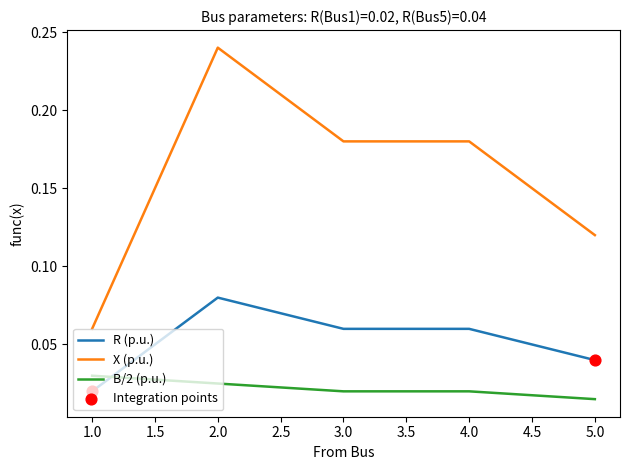

Which series has the widest spread of values?

X (p.u.)